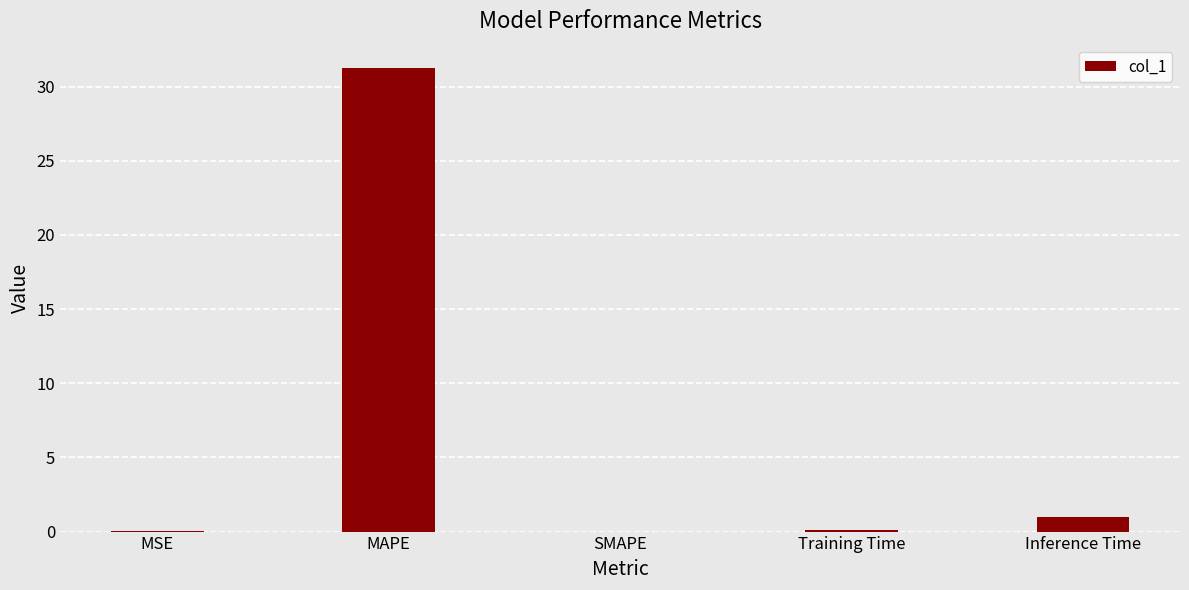

Between Inference Time and SMAPE, which is larger?

Inference Time